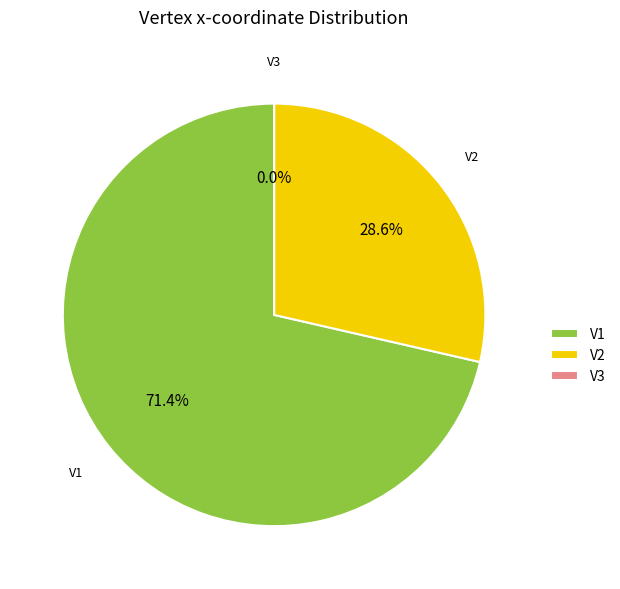

Does V1 account for over 50% of the chart?

Yes